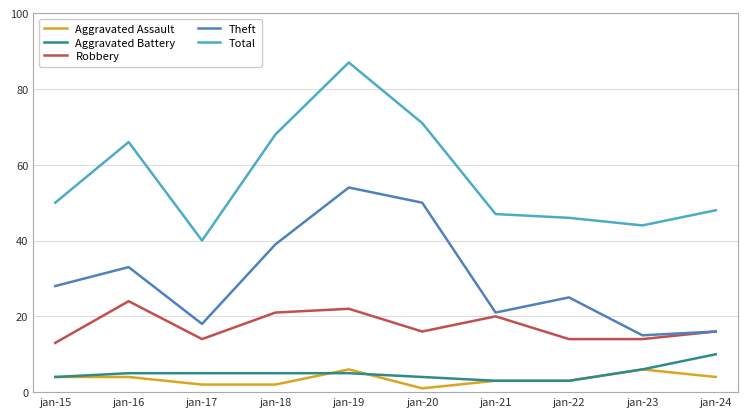

Reading right to left, list all the values displayed in this chart.

Aggravated Assault: 4	6	3	3	1	6	2	2	4	4
Aggravated Battery: 10	6	3	3	4	5	5	5	5	4
Robbery: 16	14	14	20	16	22	21	14	24	13
Theft: 16	15	25	21	50	54	39	18	33	28
Total: 48	44	46	47	71	87	68	40	66	50